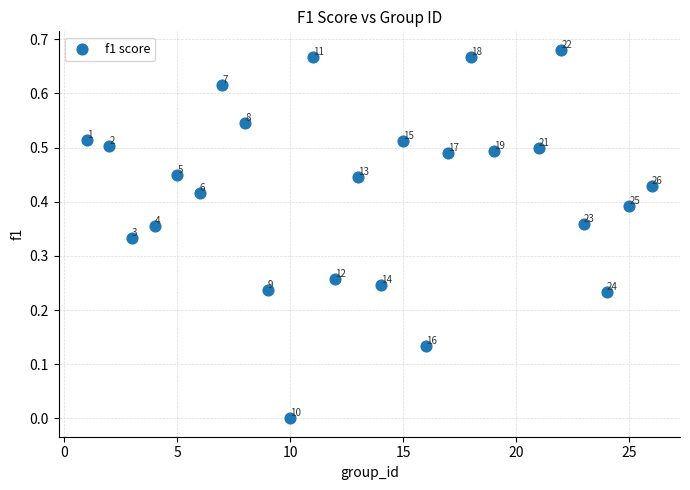

What is the range of X values (max minus min)?

25.0